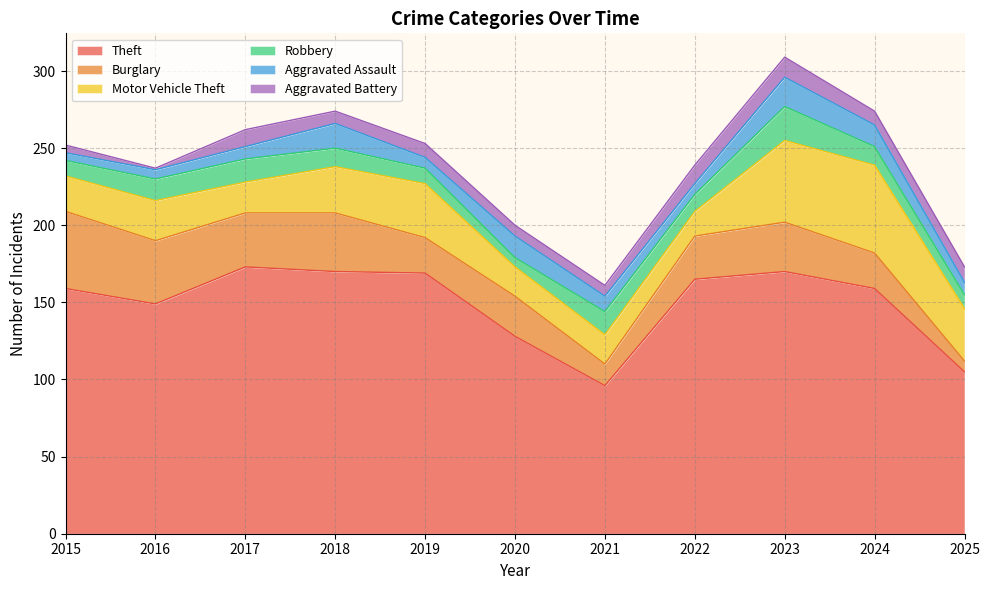

What is the sum of the Aggravated Assault values at 2019 and 2015?

12